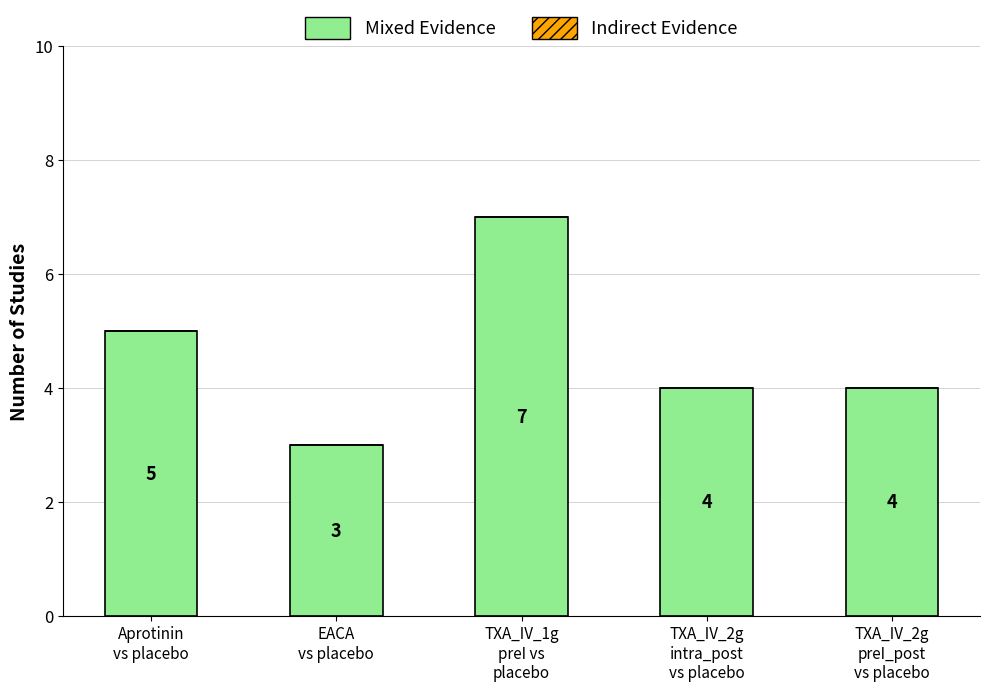

What is the average value?

5